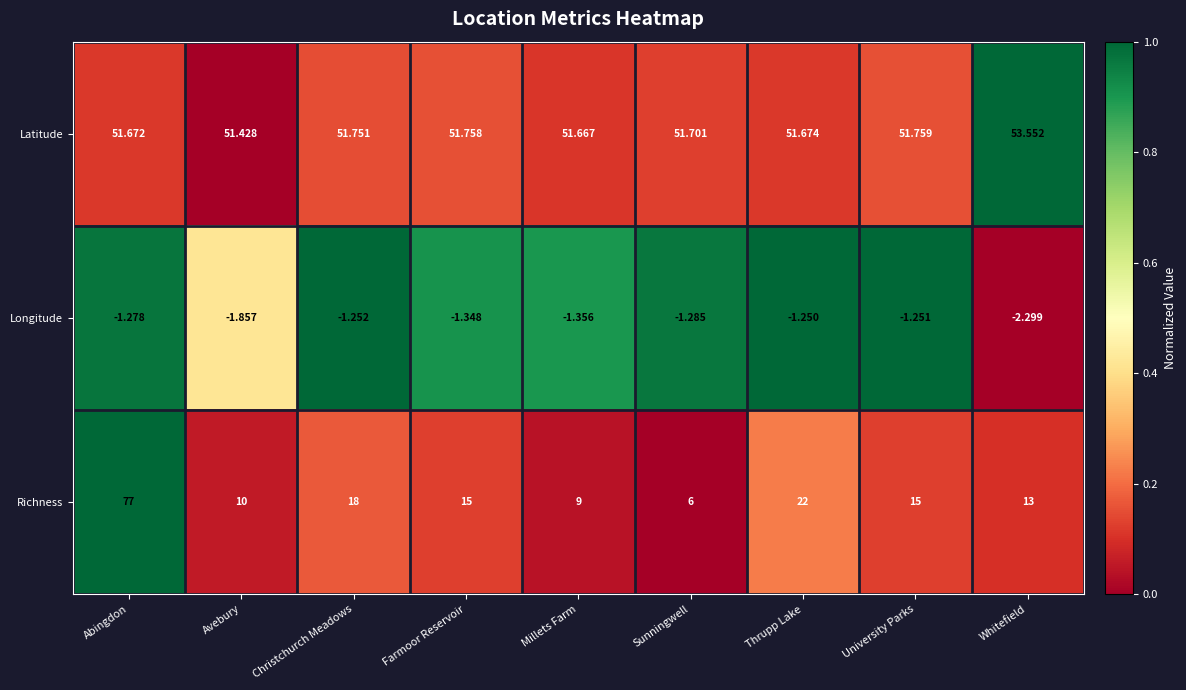

How many distinct data groups are displayed?

3